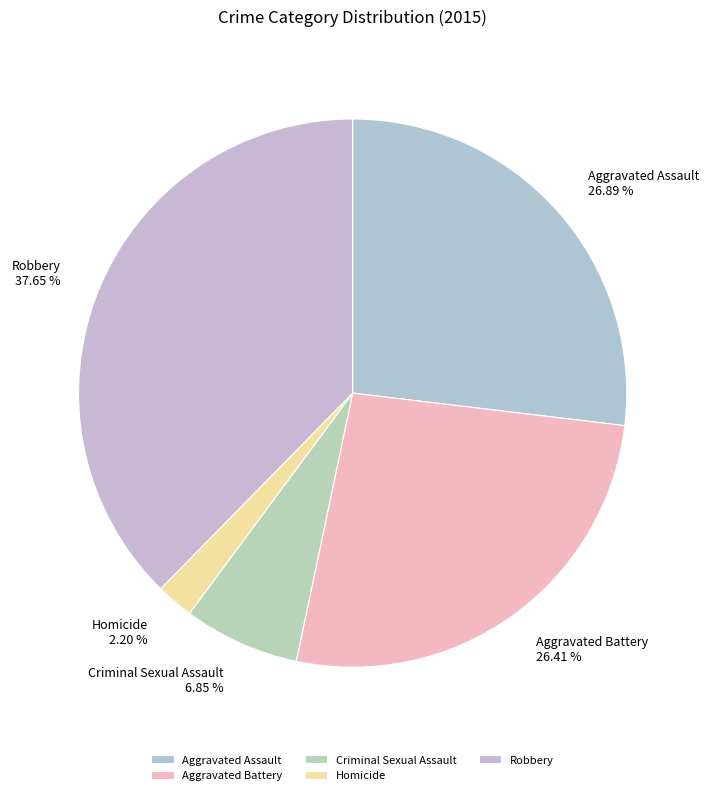

To the nearest percent, what is the difference between the largest and smallest slice percentages?

35%